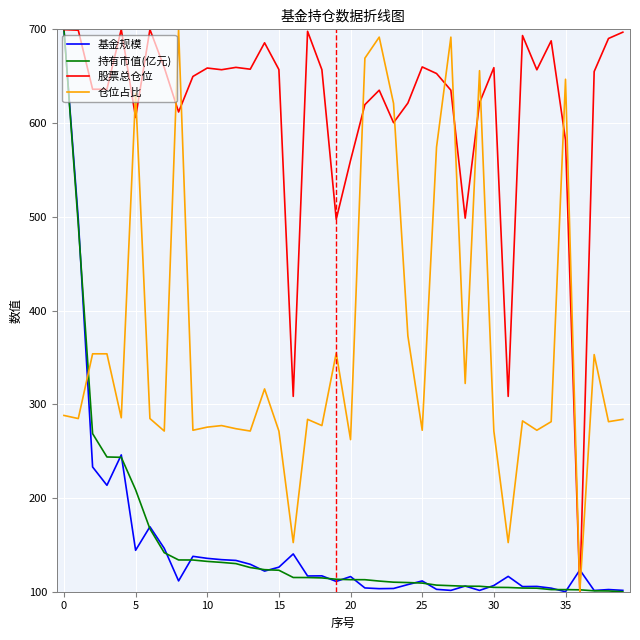

What is the highest value of the 基金规模 series?

700.0